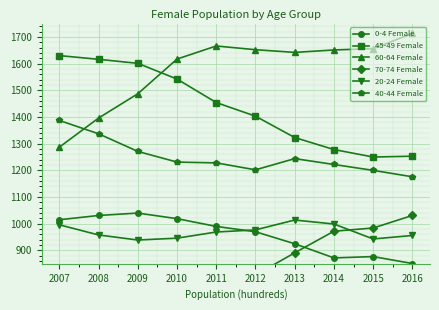

Reading left to right, what are all the values shown in this chart?

0-4 Female: 2007=1015	2008=1031	2009=1040	2010=1019	2011=990	2012=970	2013=925	2014=872	2015=877	2016=851
45-49 Female: 2007=1630	2008=1616	2009=1601	2010=1542	2011=1454	2012=1403	2013=1323	2014=1278	2015=1250	2016=1253
60-64 Female: 2007=1287	2008=1396	2009=1487	2010=1617	2011=1666	2012=1652	2013=1642	2014=1651	2015=1656	2016=1713
70-74 Female: 2007=741	2008=739	2009=774	2010=755	2011=782	2012=808	2013=891	2014=972	2015=984	2016=1031
20-24 Female: 2007=996	2008=958	2009=939	2010=946	2011=969	2012=977	2013=1014	2014=999	2015=943	2016=956
40-44 Female: 2007=1387	2008=1337	2009=1271	2010=1231	2011=1228	2012=1202	2013=1244	2014=1222	2015=1200	2016=1176